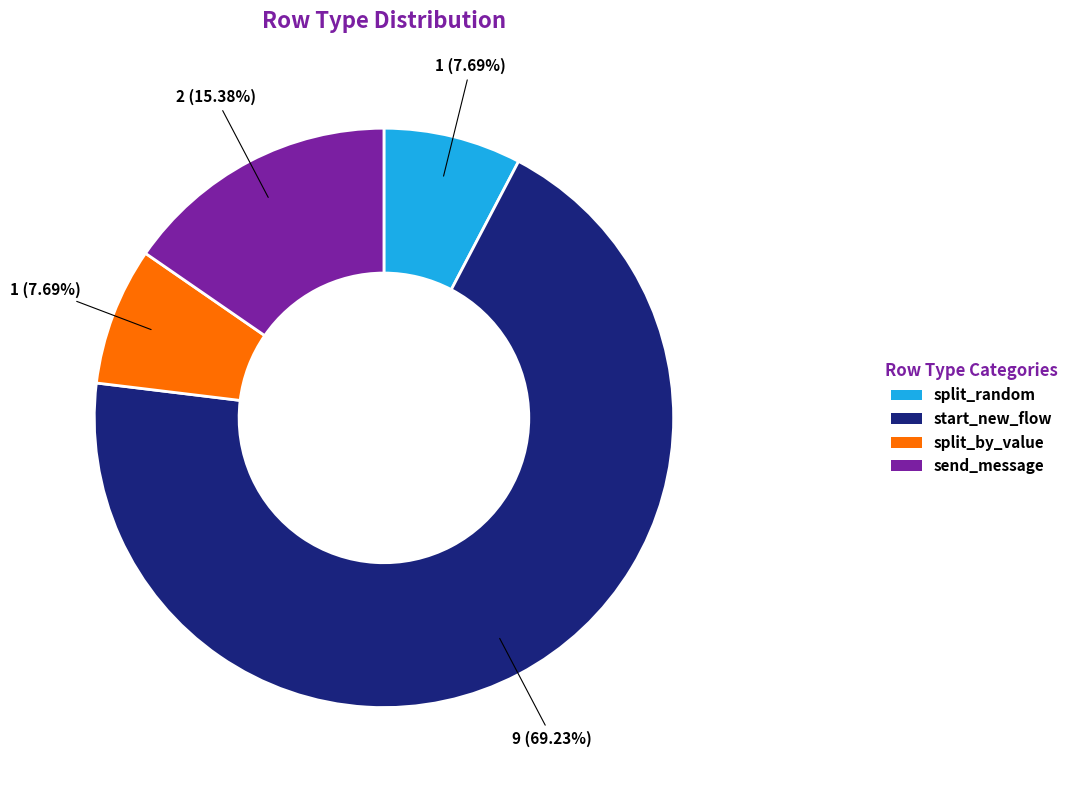

To the nearest percent, what percentage of the pie is send_message?

15%